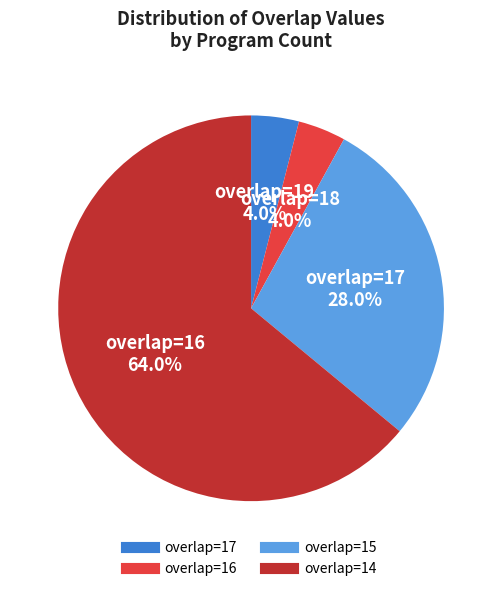

How many slices are in this pie chart?

4